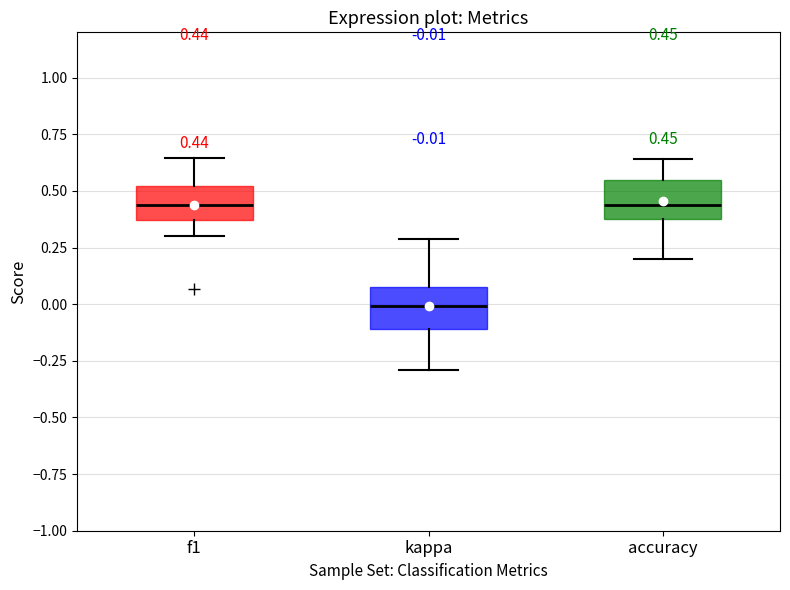

Which box has the lowest median line?

kappa